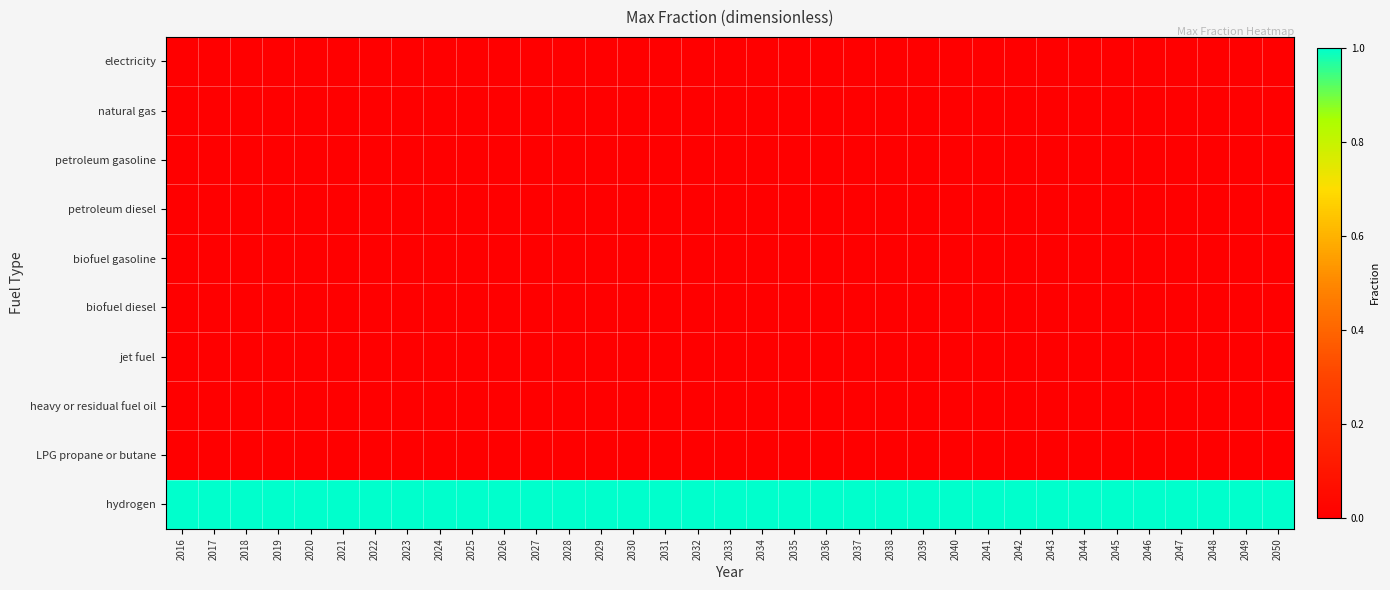

Which label corresponds to the smallest value in the chart?

2016